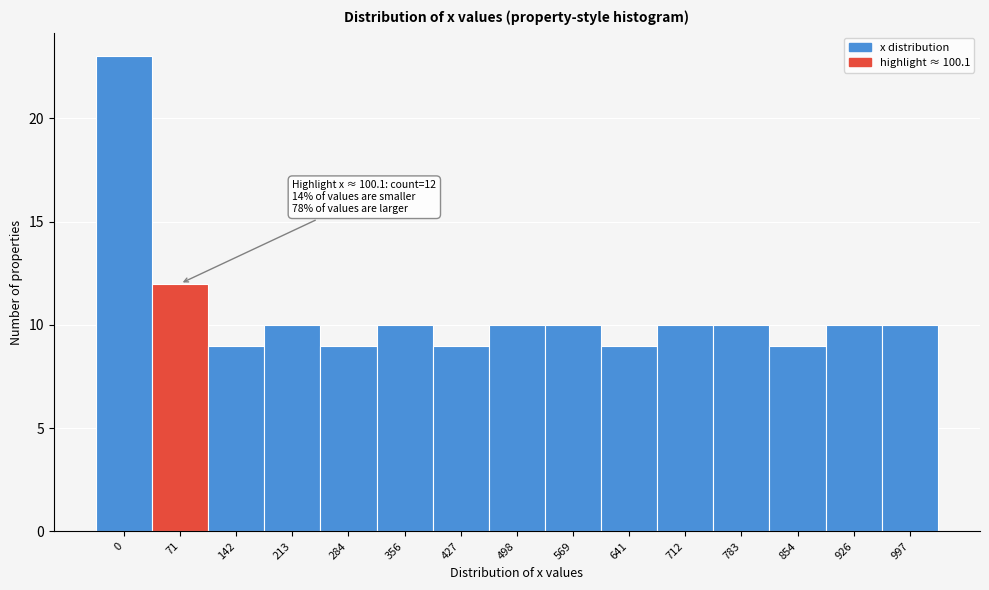

Reading left to right, list all the values displayed in this chart.

0=23	71=12	142=9	213=10	284=9	356=10	427=9	498=10	569=10	641=9	712=10	783=10	854=9	926=10	997=10